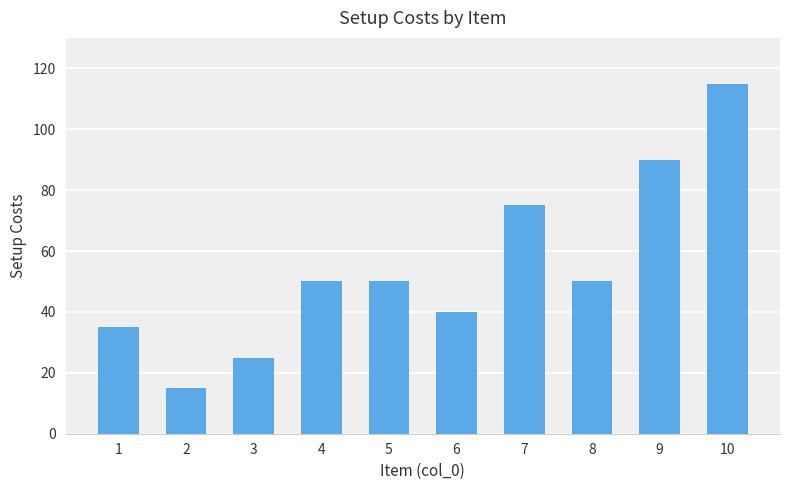

The value at 2 is 15. True or false?

True